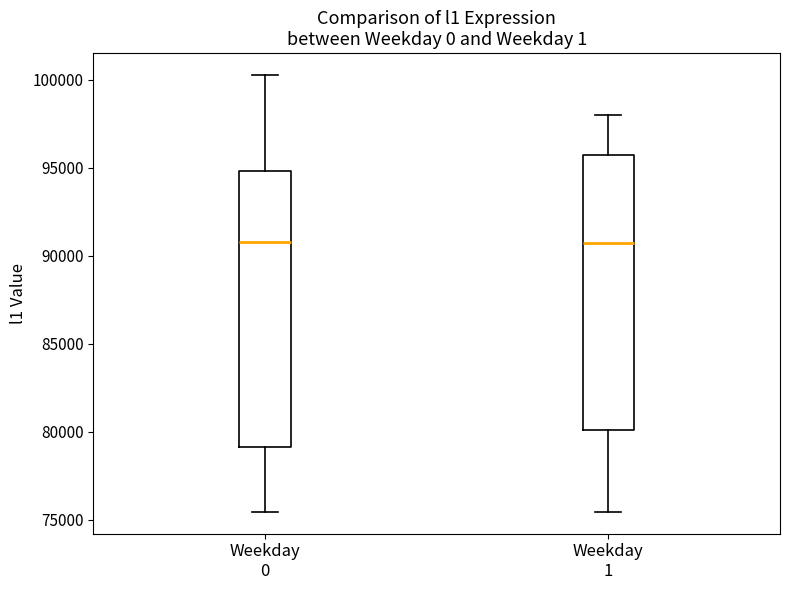

Reading left to right, read every box against the y-axis: the position of its median line, the range the box covers, and the ends of its whiskers. The values are not printed on the chart, so give them approximately, as read against the axis.

Weekday 0: median 91000, box 79000 to 95000, whiskers 75500 to 100500
Weekday 1: median 90500, box 80000 to 95500, whiskers 75500 to 98000